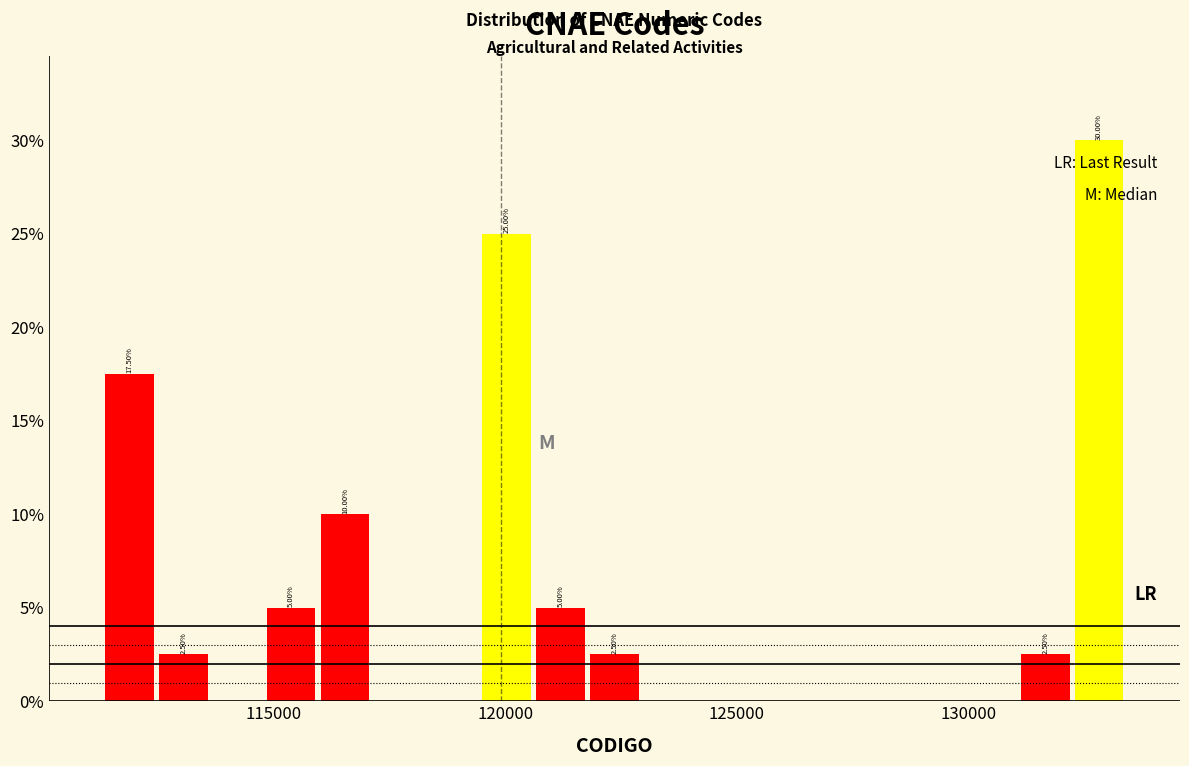

Around what value on the x-axis is the tallest bar? Give the approximate position of its centre, as read against the axis.

133000